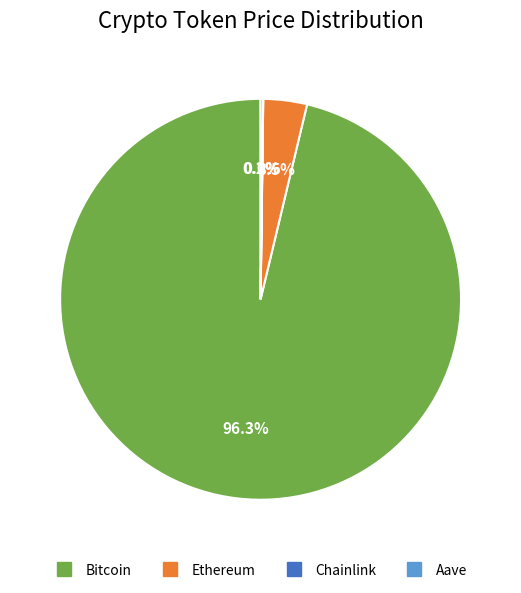

What portion of the pie excludes Ethereum?

96.5%